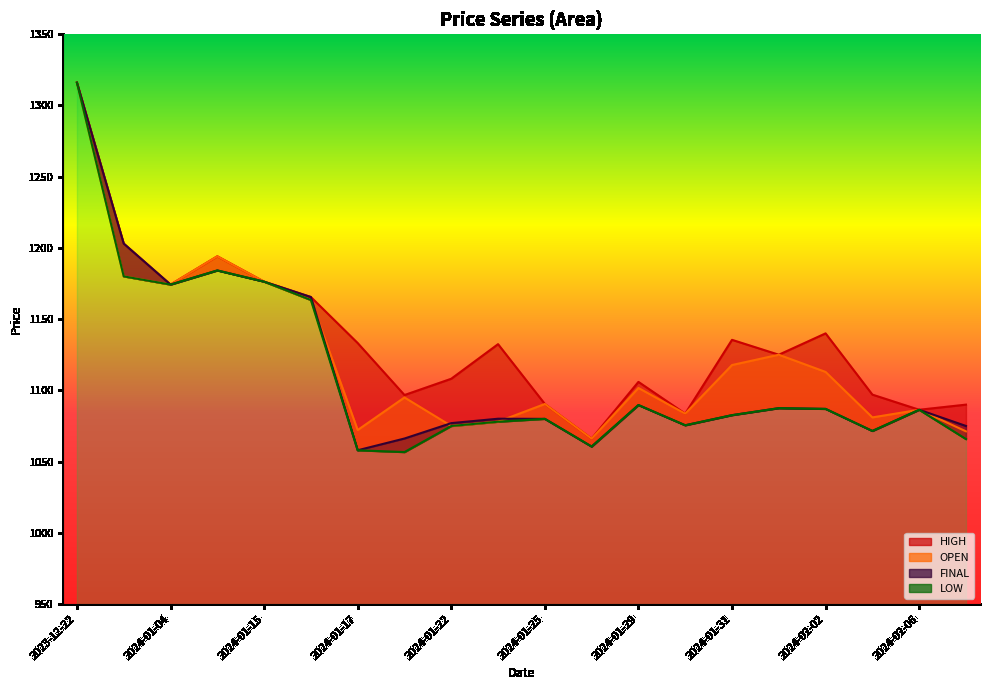

In LOW, how many points are higher than both neighbors (excluding endpoints)?

5